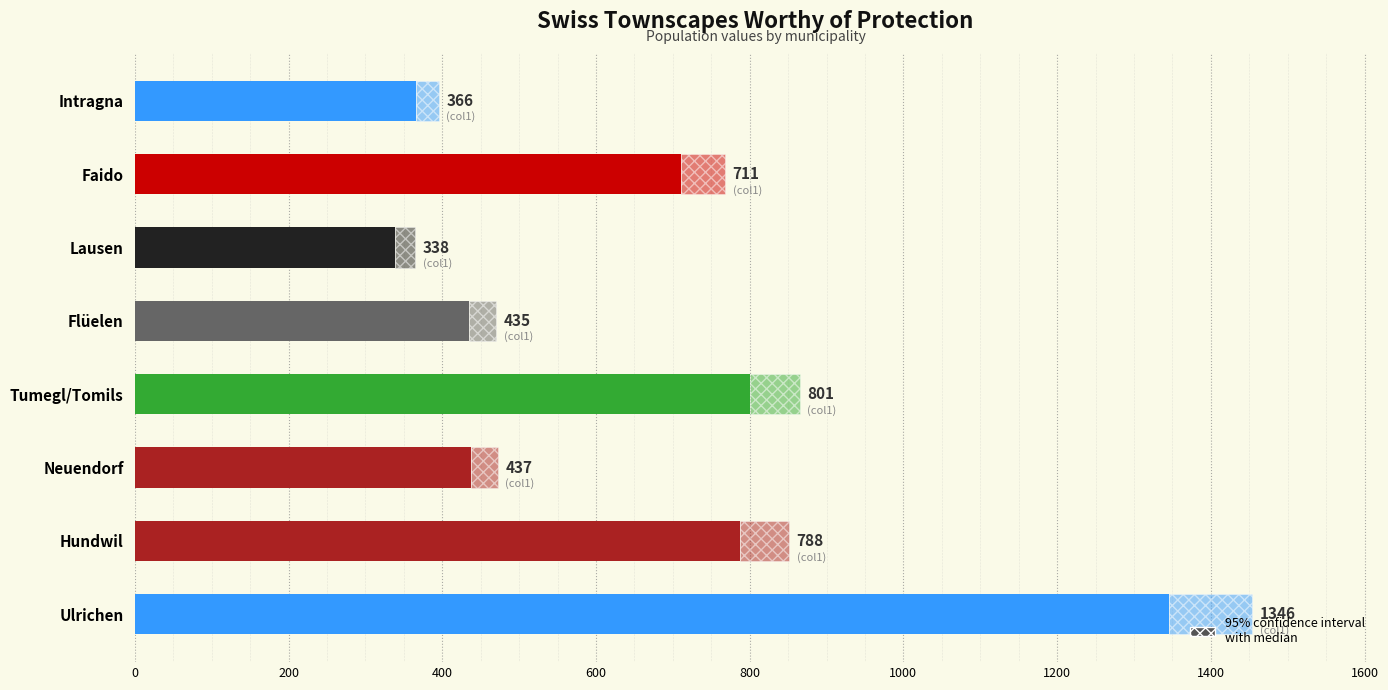

What is the value of the 2nd bar from the left?

788